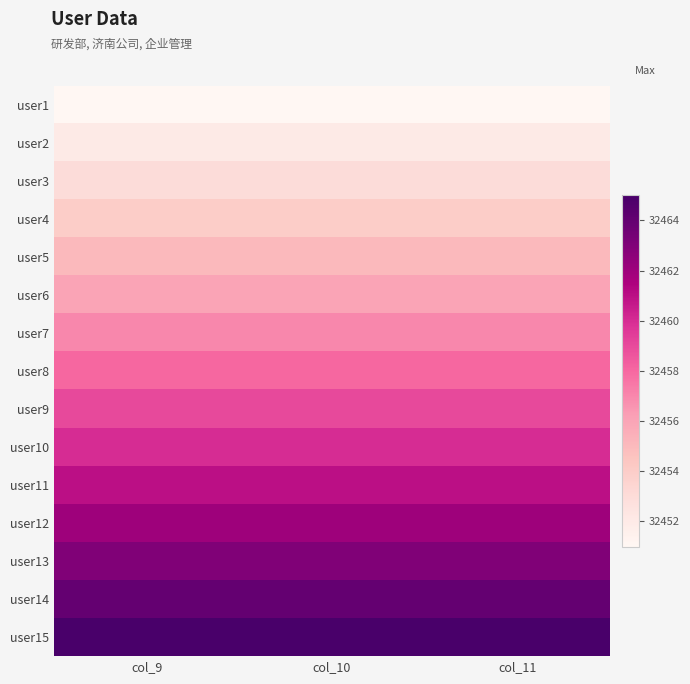

What is the minimum value shown in the chart?

32451